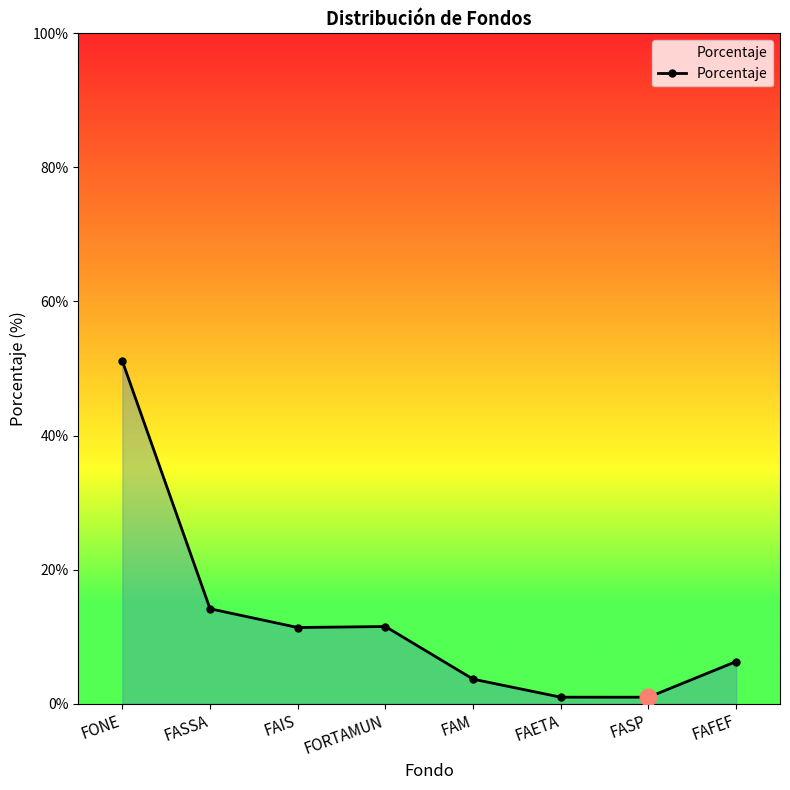

Reading left to right, what are all the values shown in this chart?

0.5	0.1	0.1	0.1	0.0	0.0	0.0	0.1